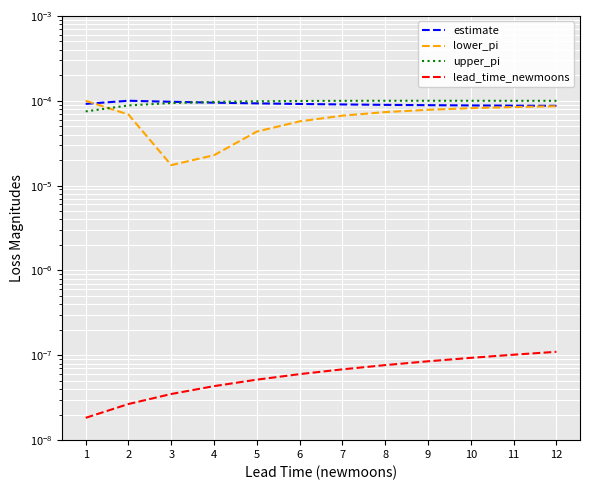

Which series has the largest total across all categories?

upper_pi